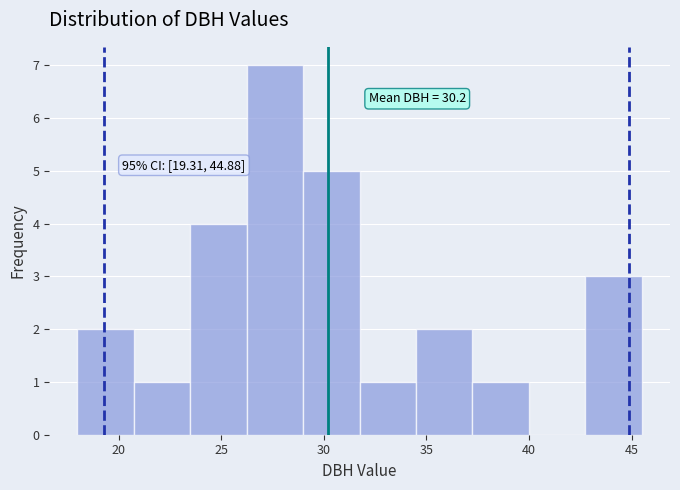

Over which range of the x-axis is the bar tallest?

26.25 to 29.00